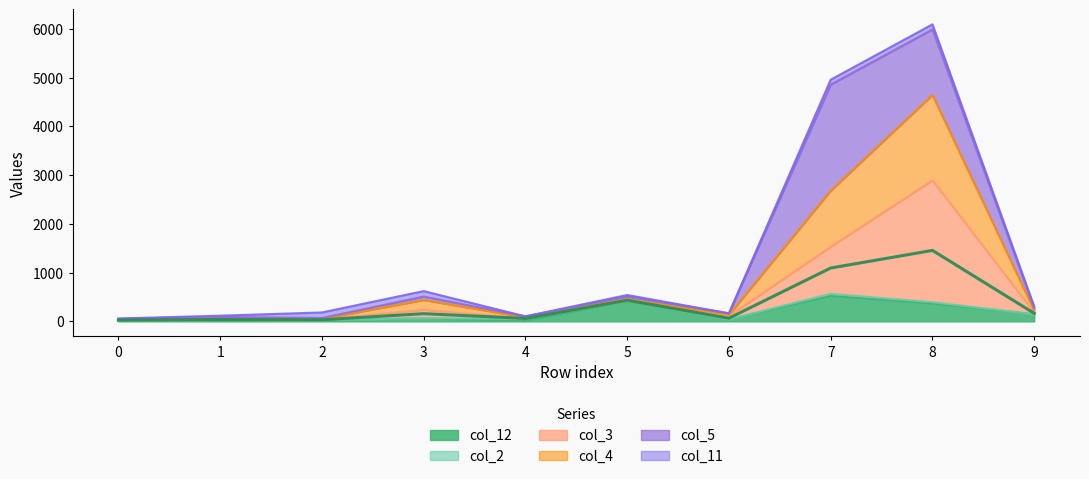

The value of col_12 at 7 is 524. True or false?

True